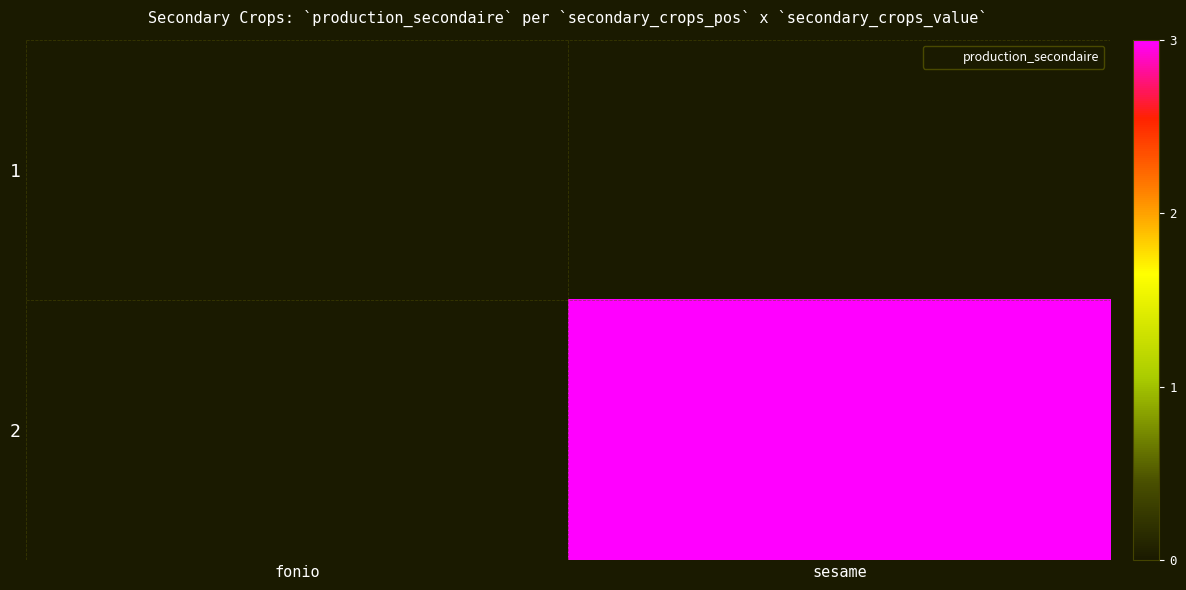

List the series in order of their overall mean, lowest first.

1, 2